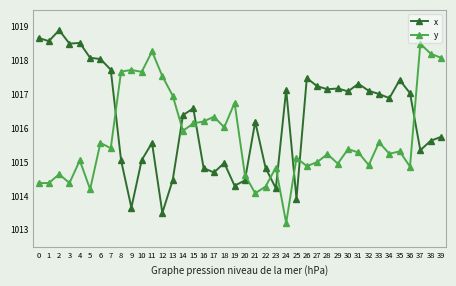

Where does the y series first go above 1015?

4